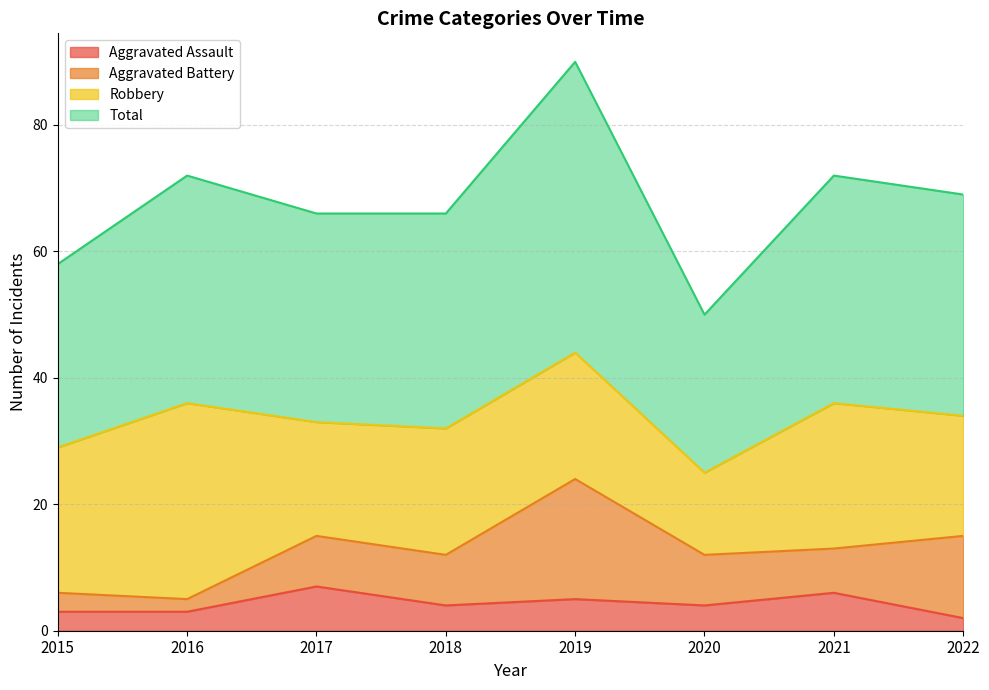

True or false: Aggravated Assault and Total intersect in this chart.

False